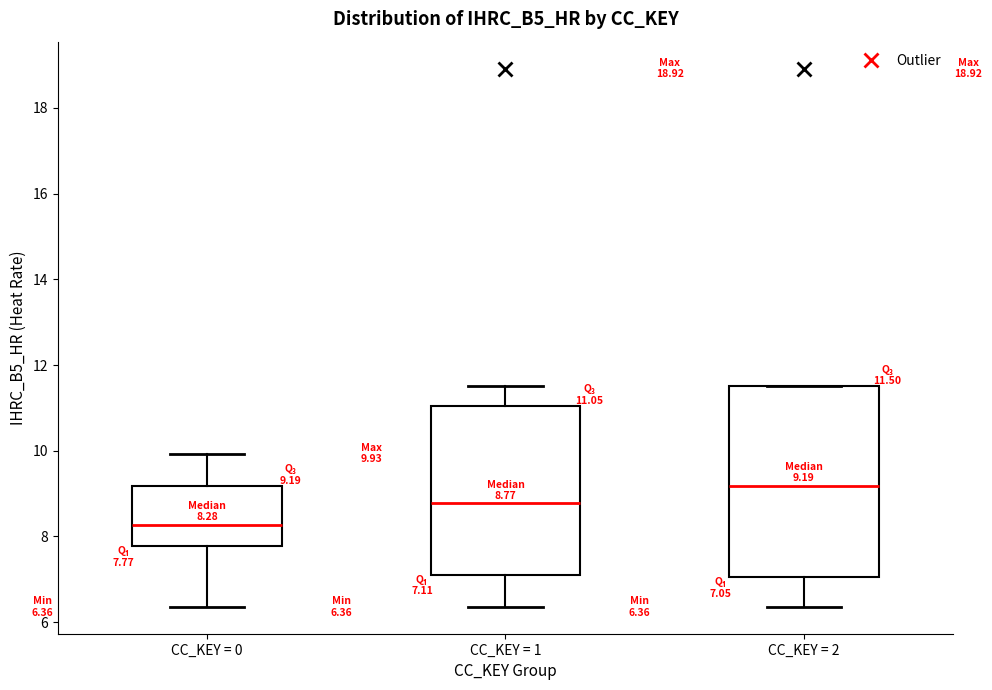

Which box's median line is the highest?

CC_KEY = 2